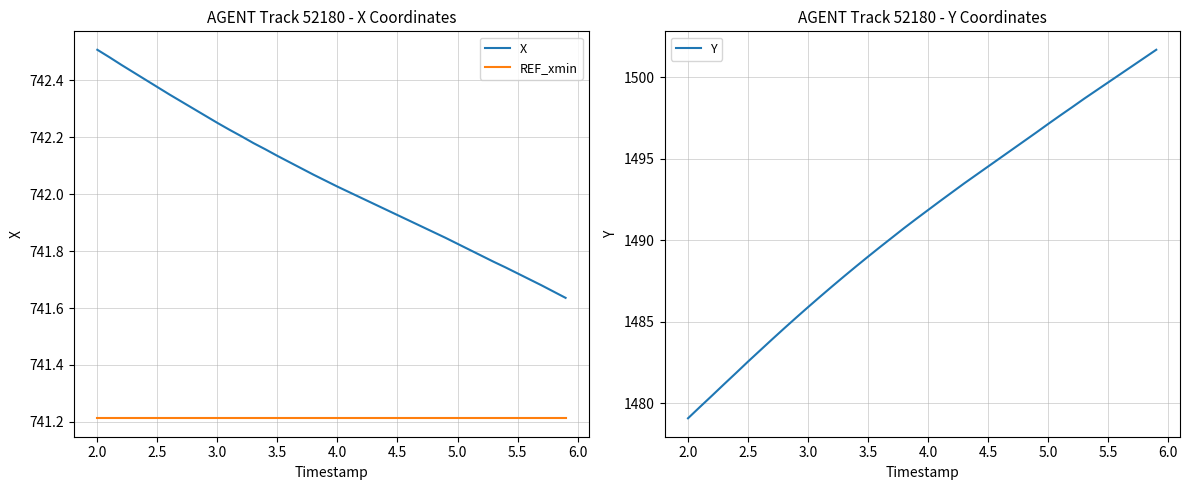

True or false: REF_xmin and X cross at least once.

False